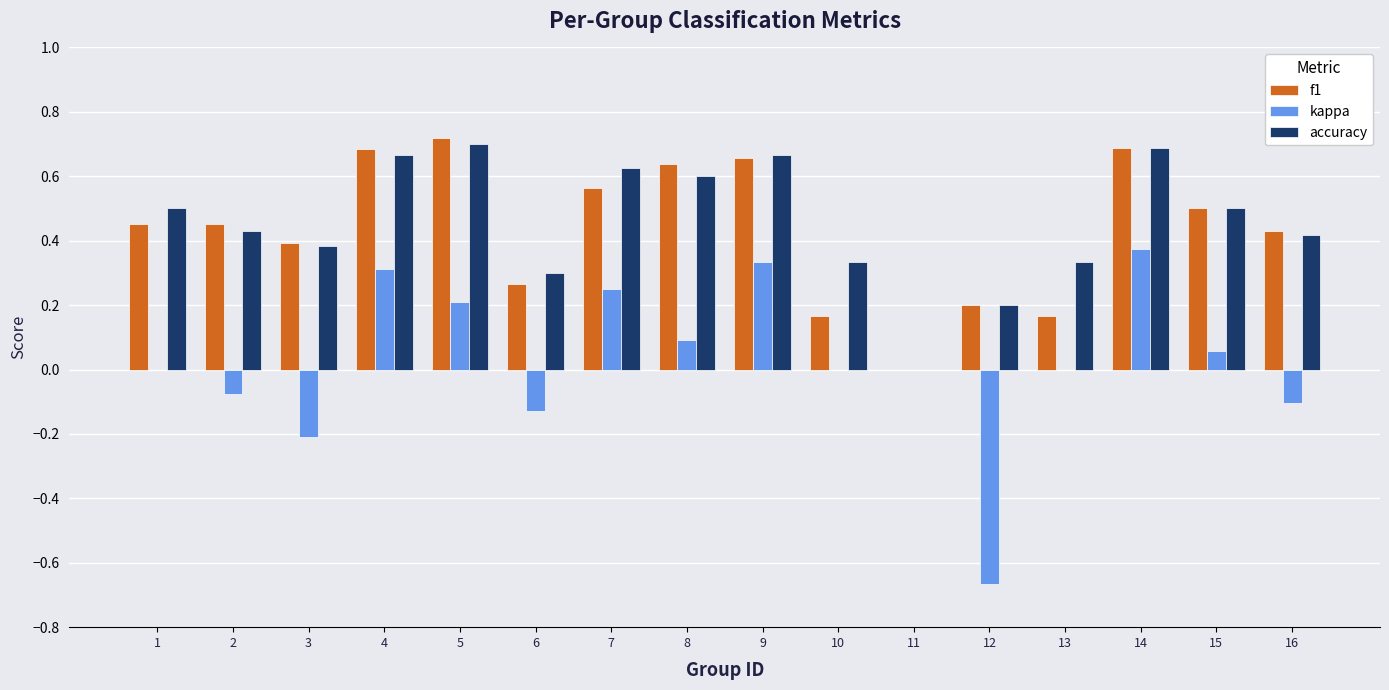

At which label does f1 reach its peak?

5